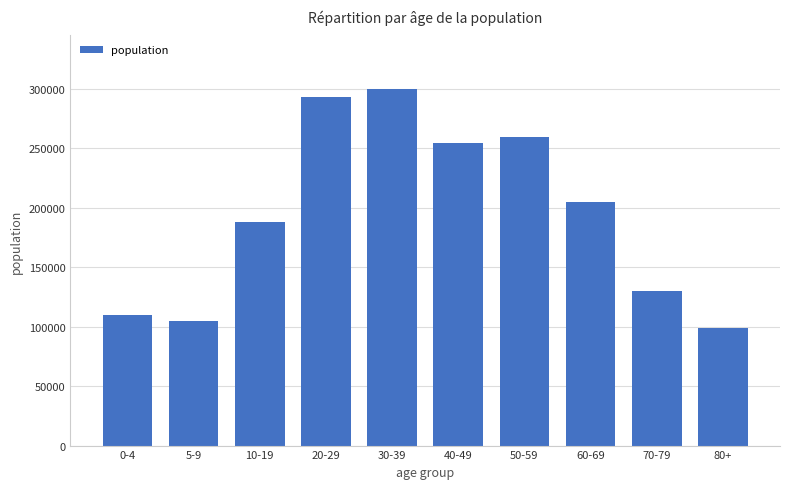

At which label is the value closest to 199240?

60-69